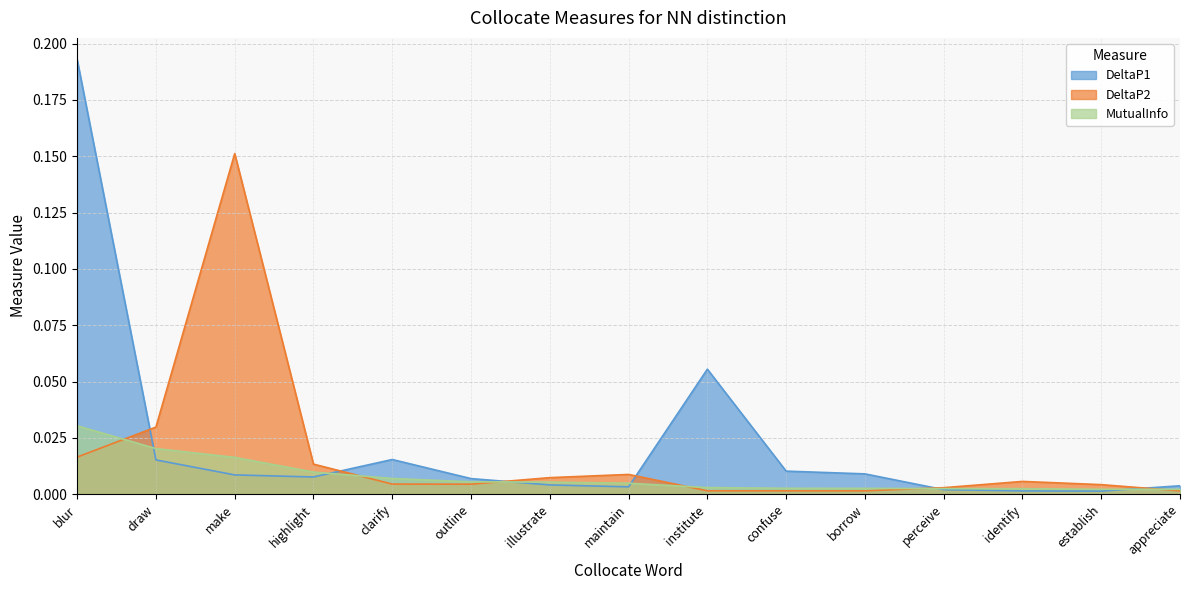

At which label is DeltaP2 closest to 0?

appreciate